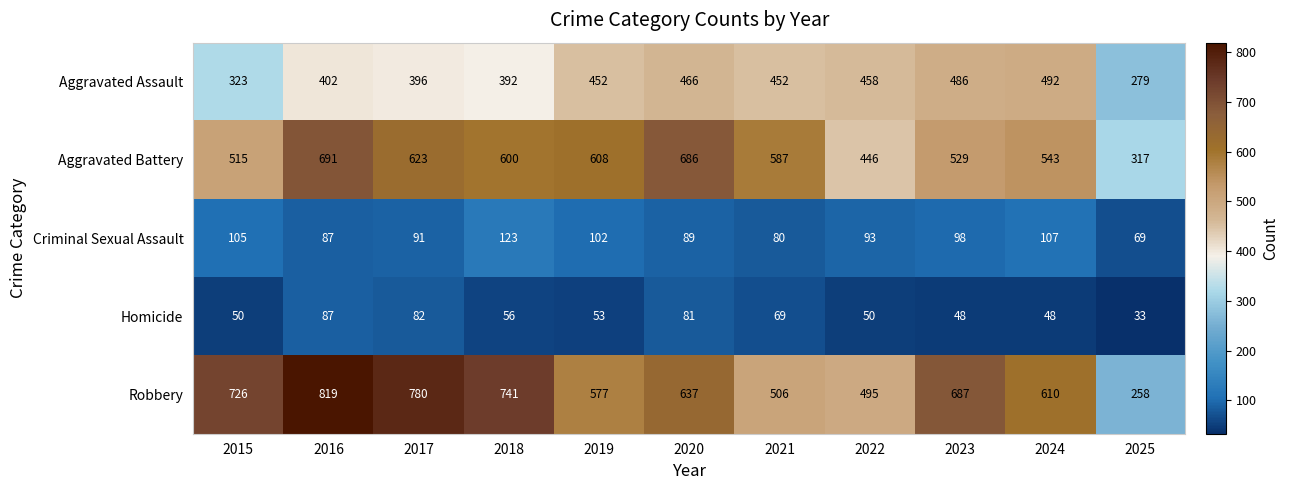

What is the minimum value for Criminal Sexual Assault?

69